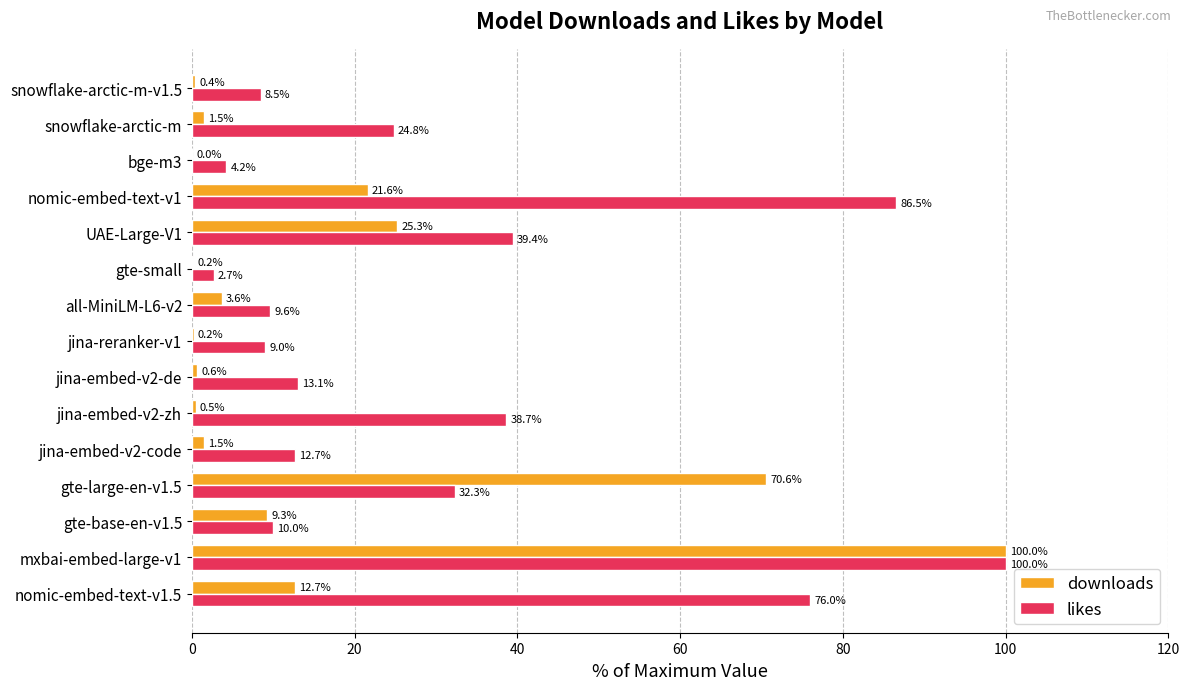

At which category is the sum across all series the highest?

mxbai-embed-large-v1